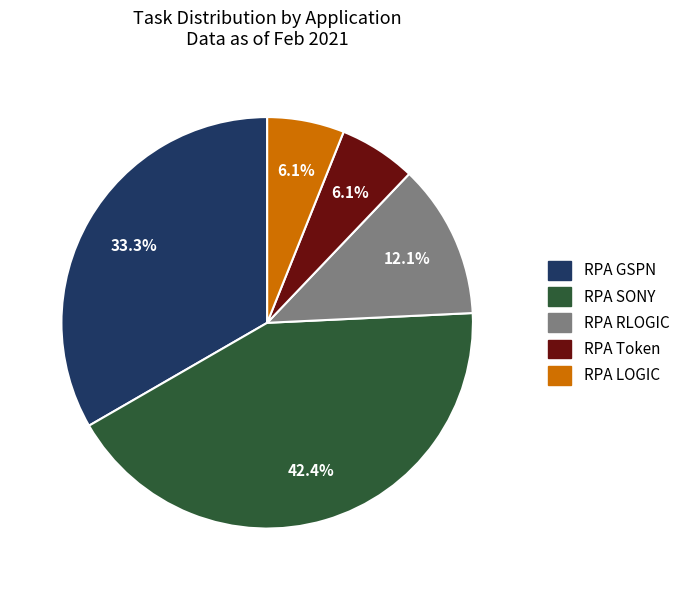

Which slice is the largest?

RPA SONY